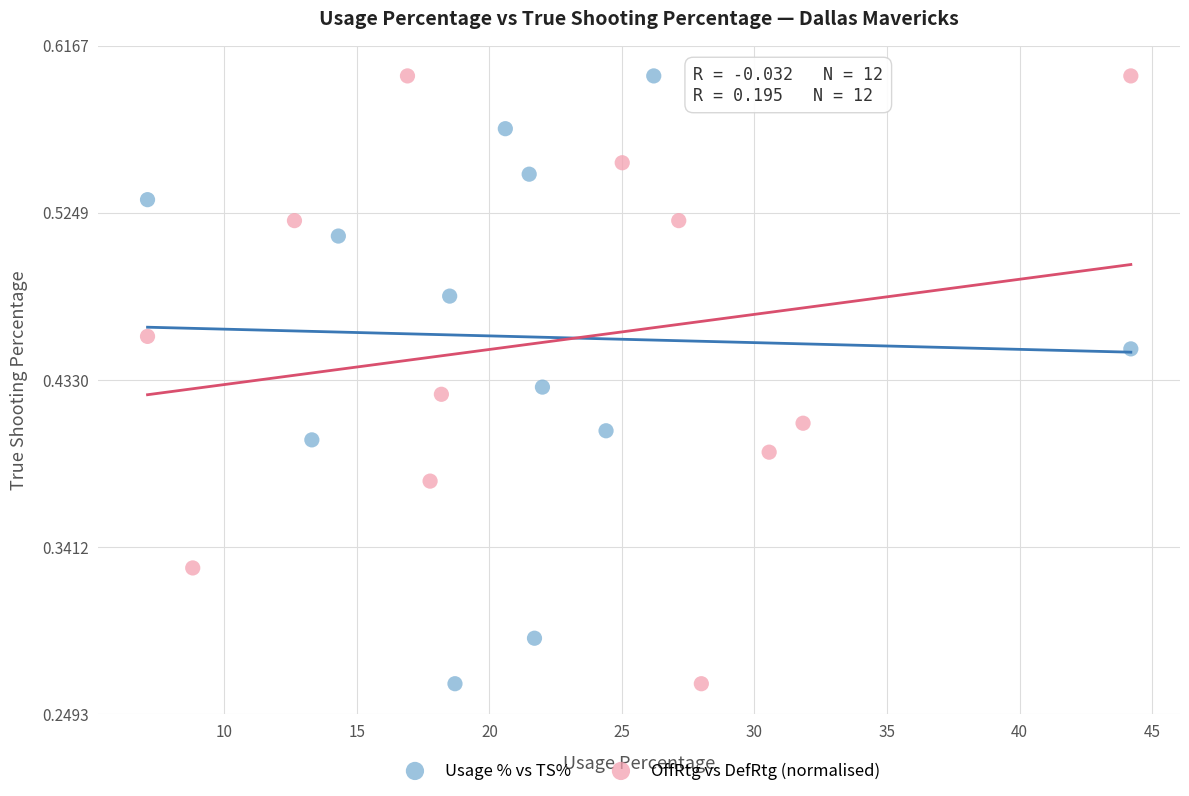

What are all the series names shown in the legend?

Usage % vs TS%, OffRtg vs DefRtg (normalised)